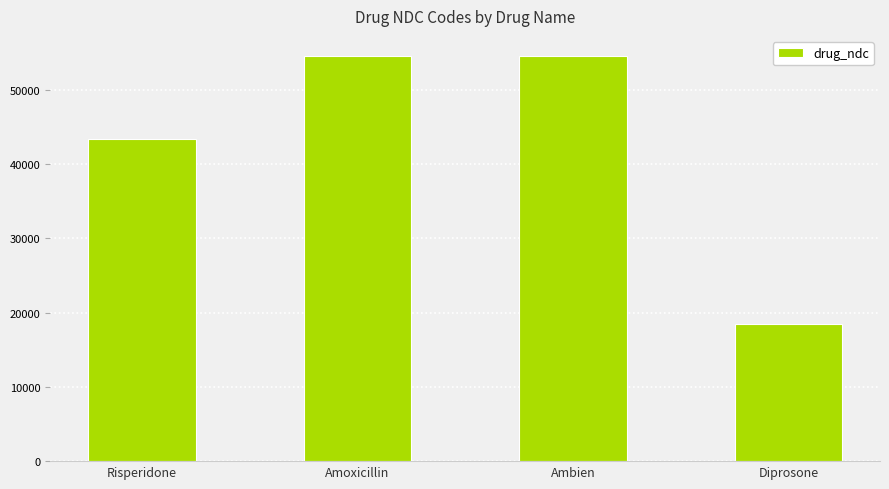

What is the difference between the values at Amoxicillin and Risperidone?

112164345